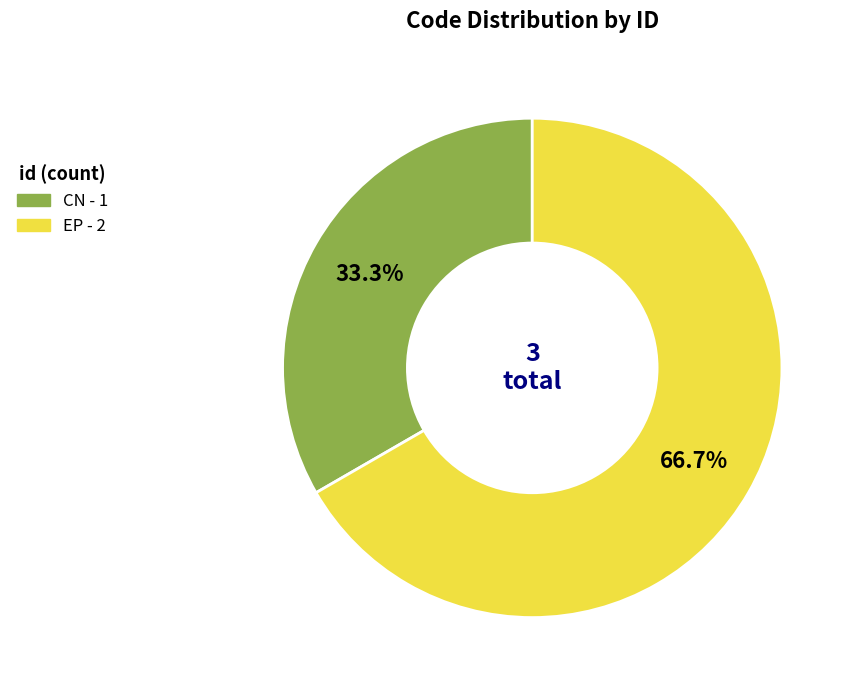

To the nearest percent, what portion does EP represent?

67%